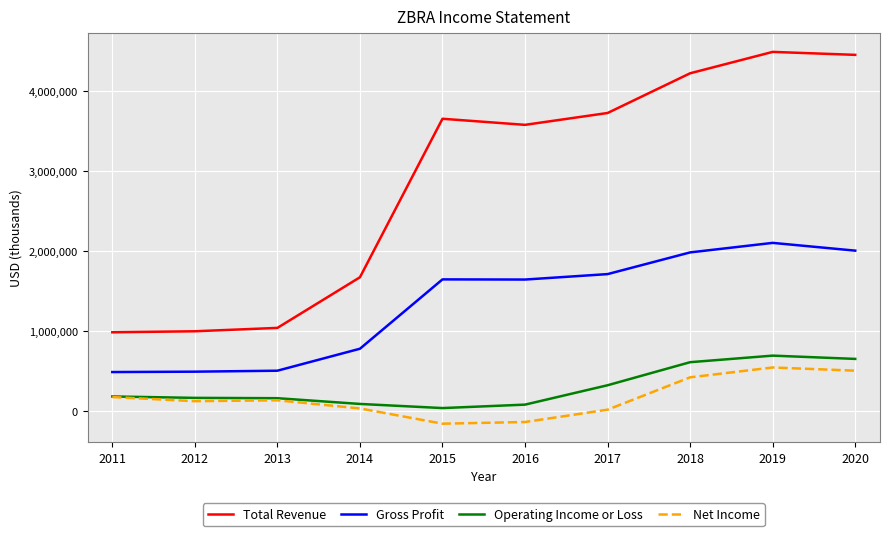

In Gross Profit, how many points are higher than both neighbors (excluding endpoints)?

2